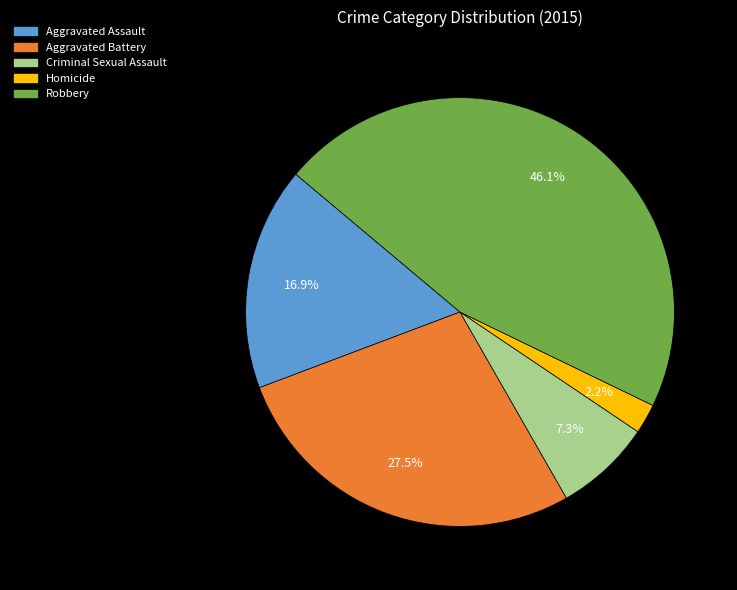

How many segments does this pie chart have?

5